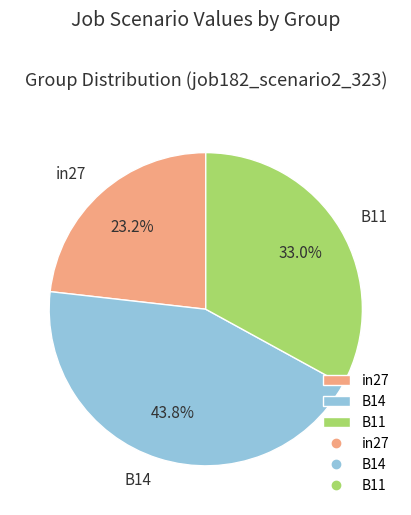

Which has a higher value, B11 or B14?

B14